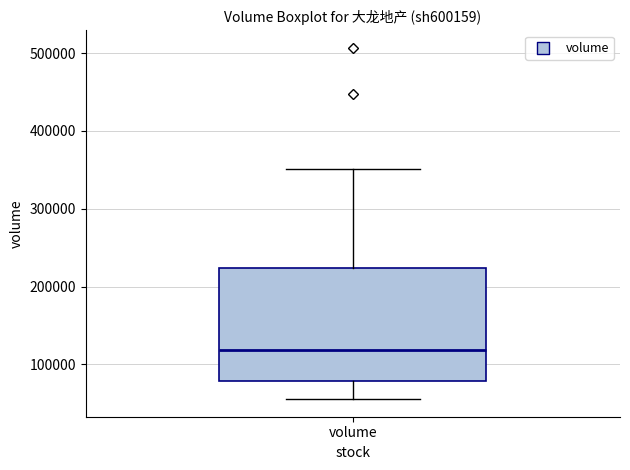

Transcribe this box plot: give where the median line is, the range the box spans, and where the two whiskers end, as read against the y-axis. The values are not printed on the chart, so give them approximately, as read against the axis.

median 120000, box 80000 to 220000, whiskers 60000 to 350000